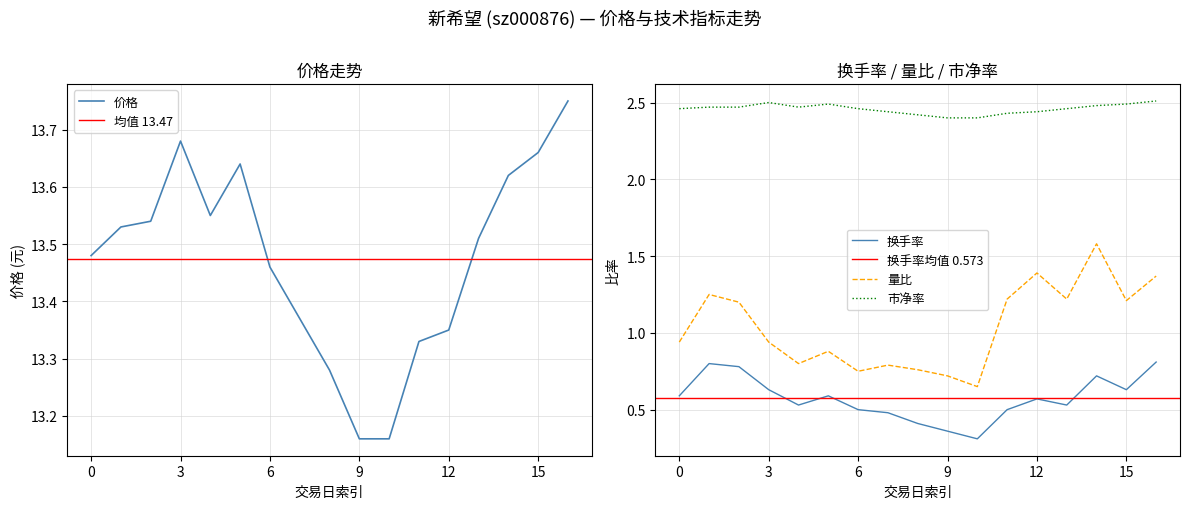

Is it true that 换手率 equals 0.4 at 2022-11-22?

True